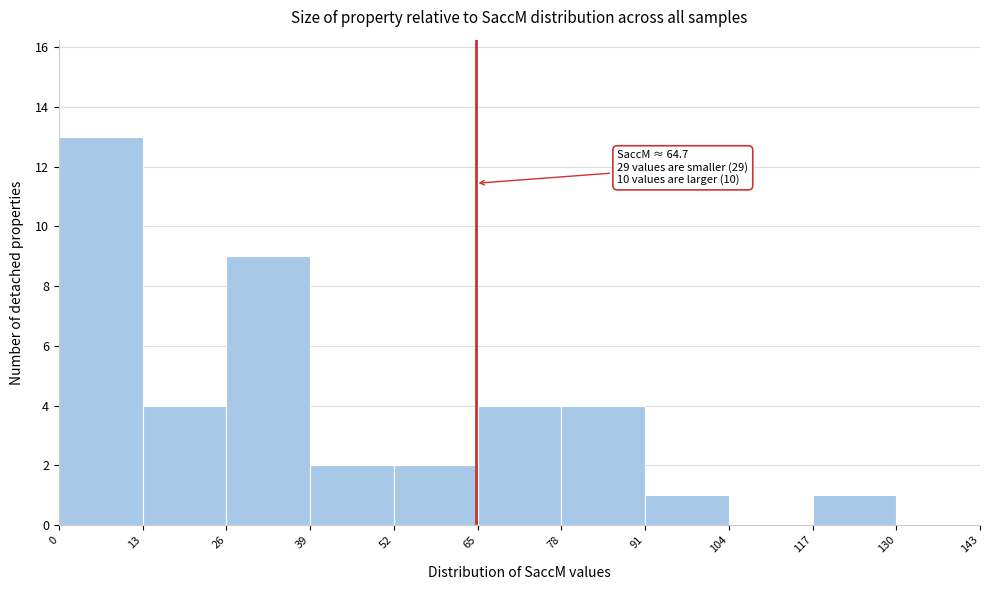

Which range on the x-axis has the tallest bar?

0 to 13